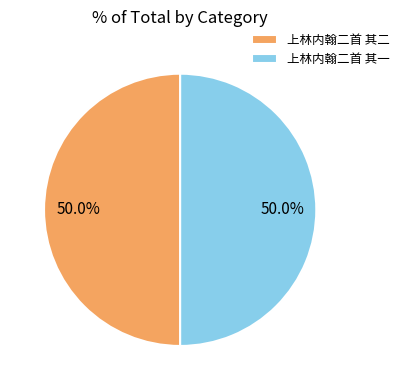

What is the total percentage of 上林内翰二首 其一 and 上林内翰二首 其二?

100.0%